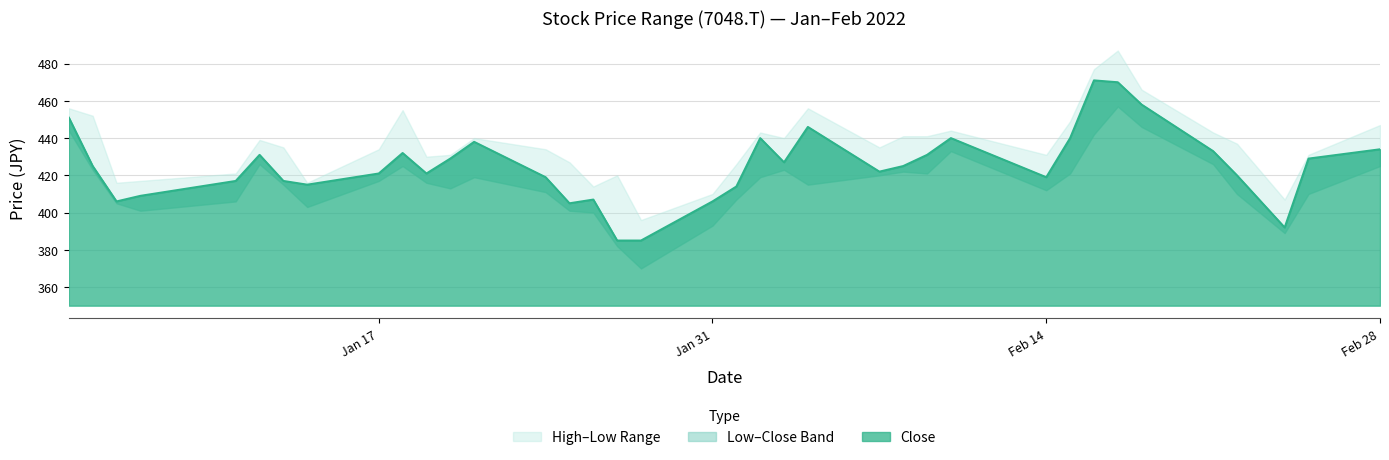

True or false: High and Low cross at least once.

False